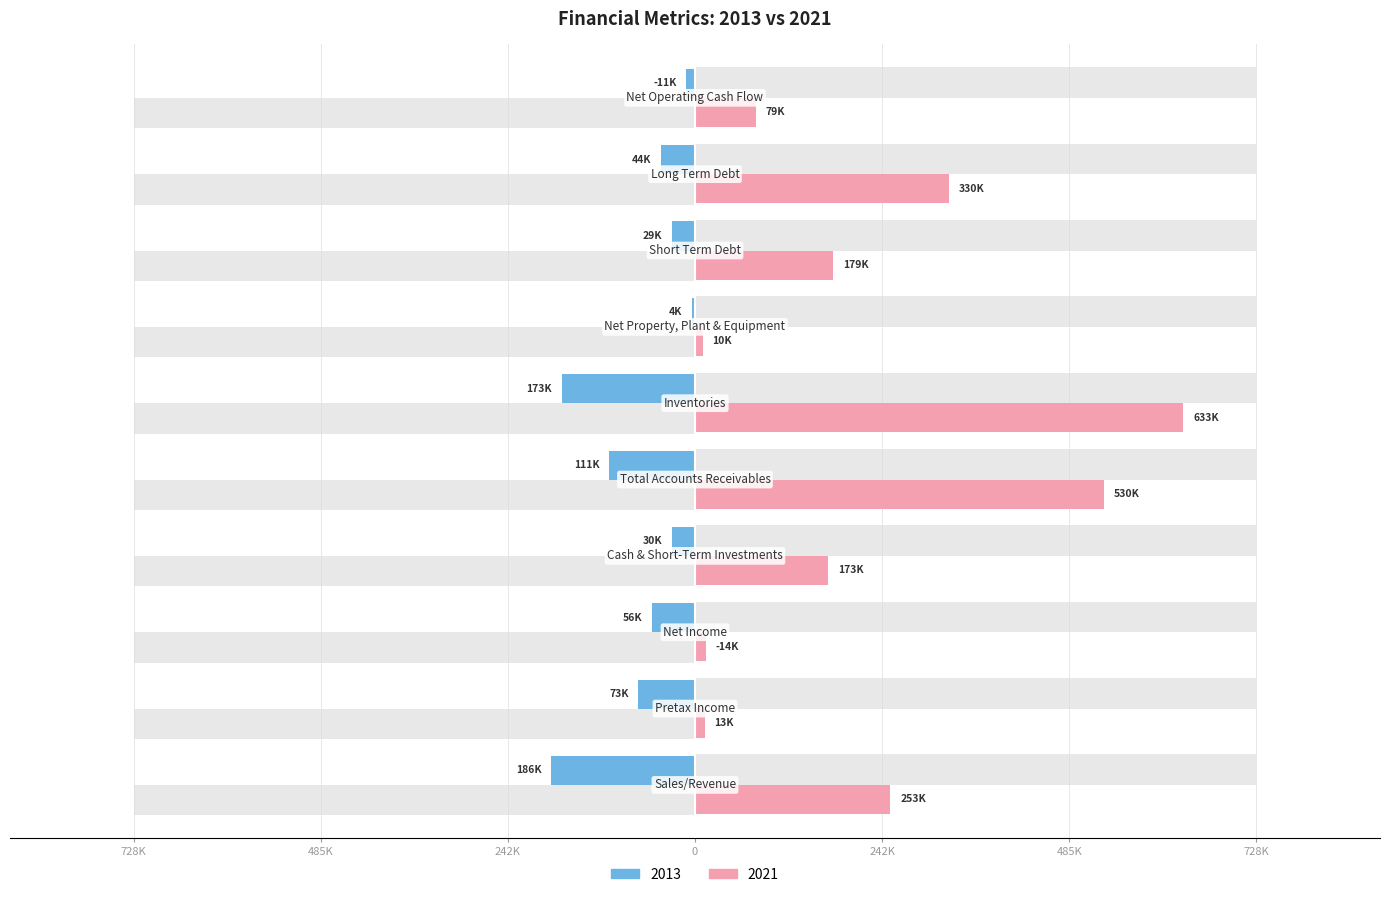

How many groups of bars are there?

10